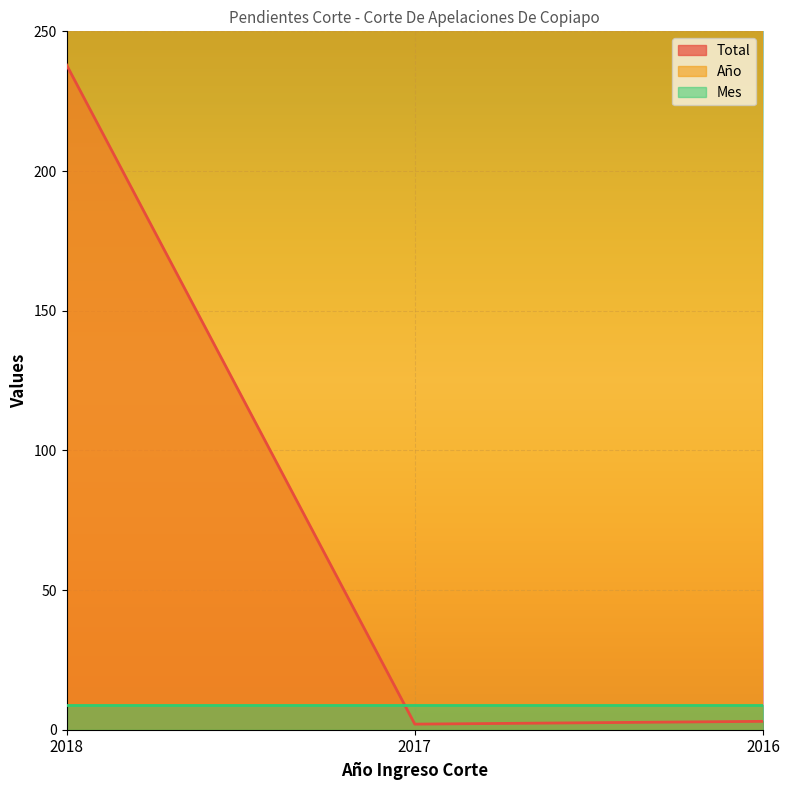

At which category does the chart reach its peak across all series?

2018